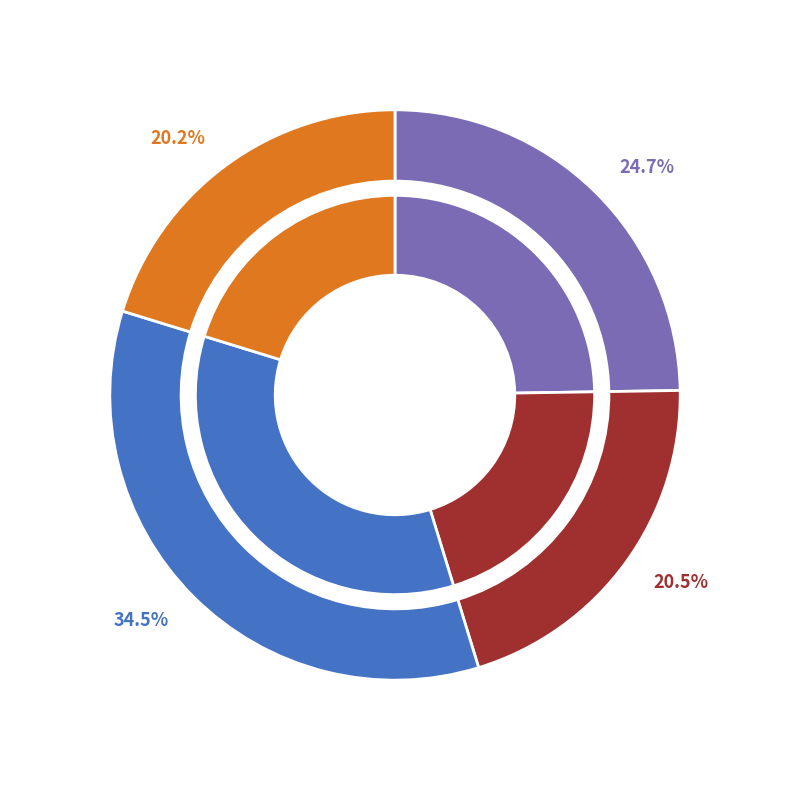

Combined, what portion of the pie is EASY (Logger Rate Limiter) and MEDIUM (Insert Delete)?

59.2%